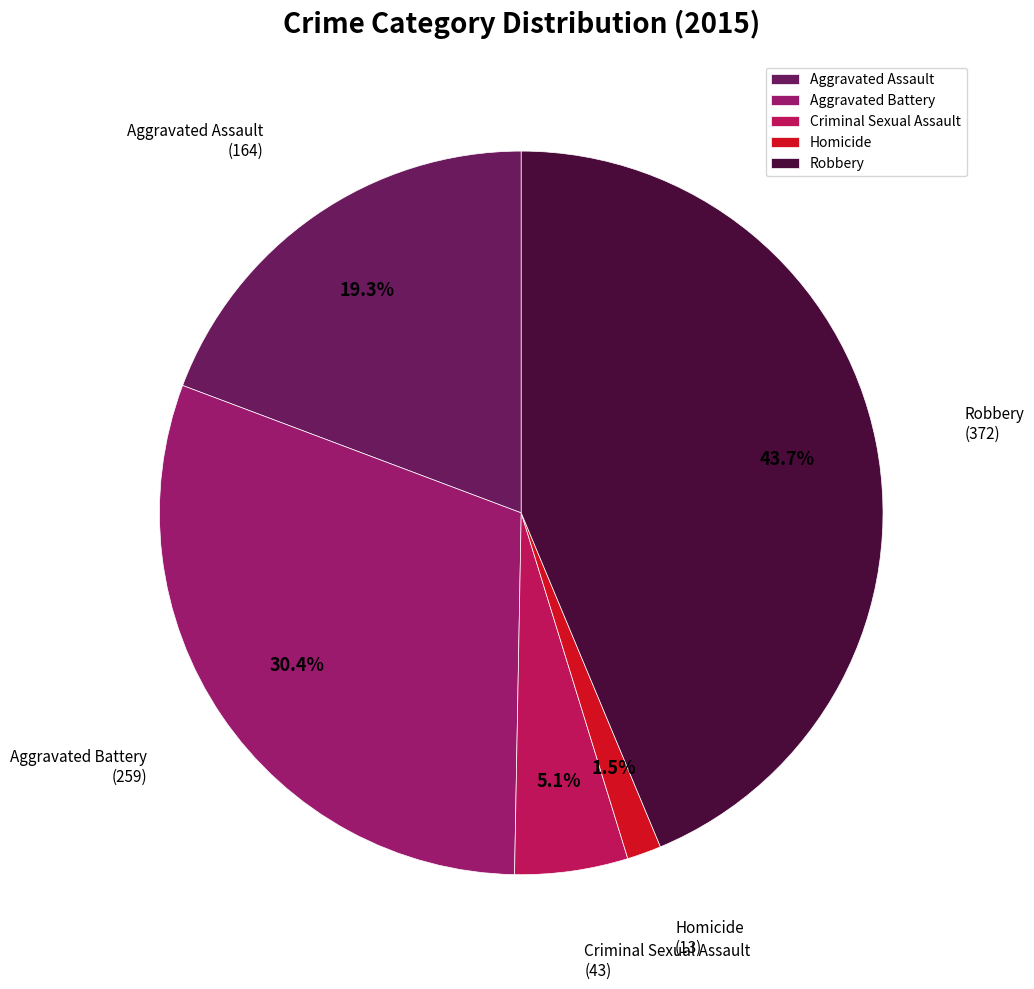

What percentage do Robbery and Homicide together represent?

45.2%